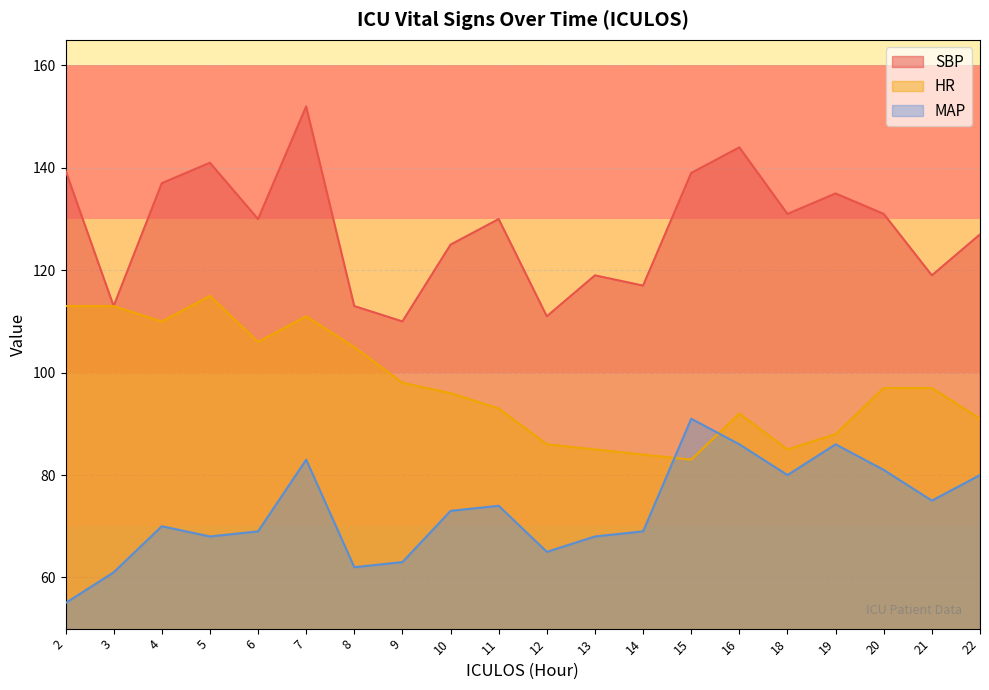

How many values in the SBP series exceed 130?

9